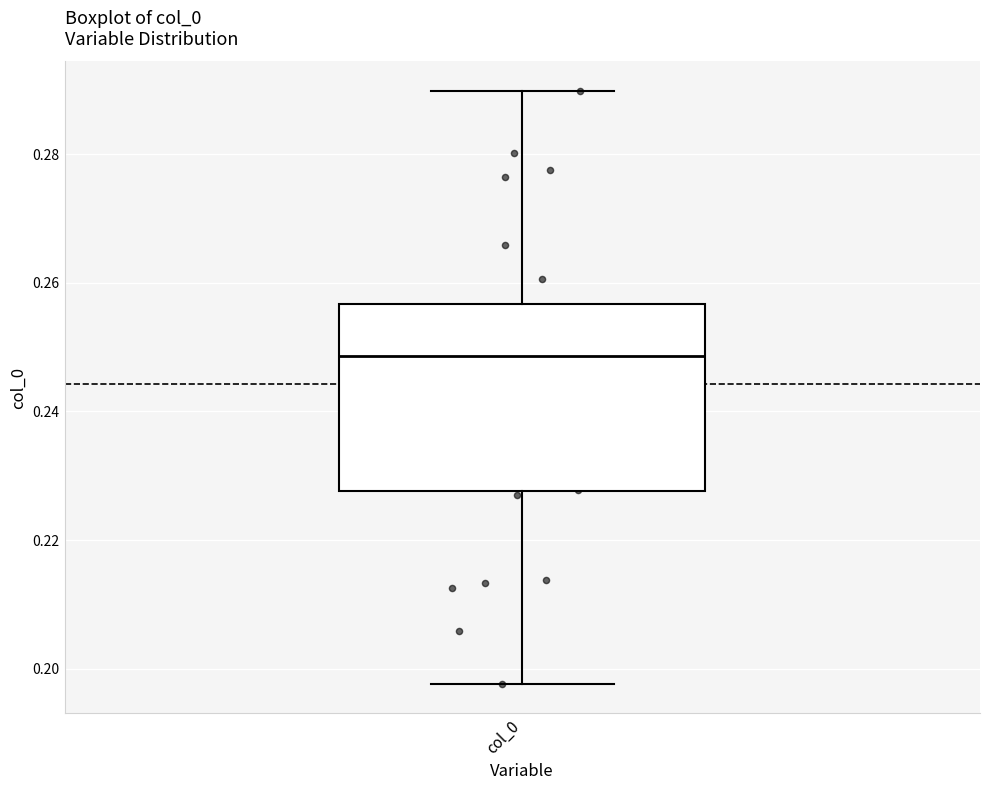

Where is the lower edge of the box for col_0 on the y-axis? The values are not printed on the chart, so give them approximately, as read against the axis.

0.228